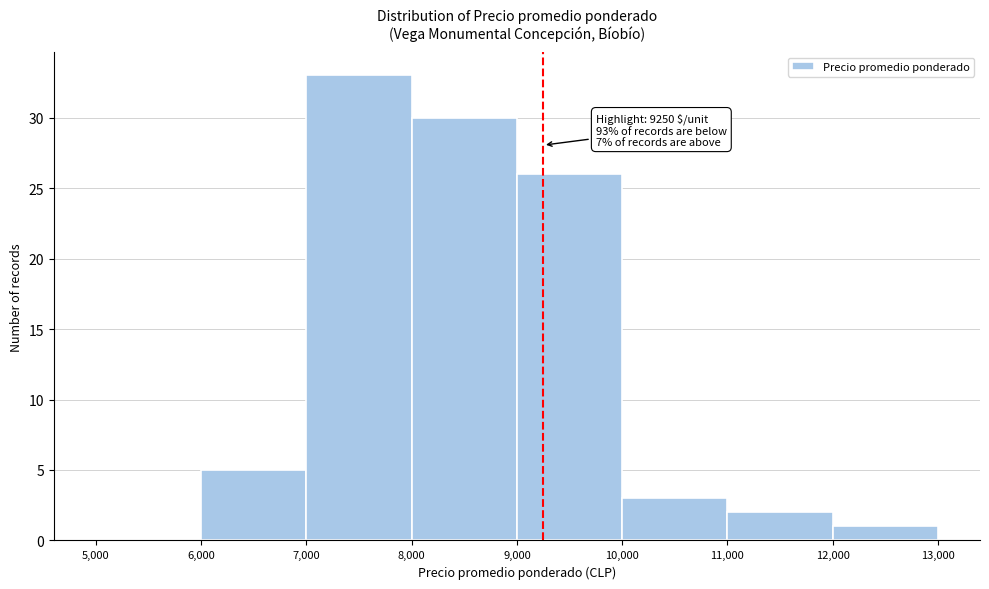

Over which range of the x-axis is the bar tallest?

7,000 to 8,000